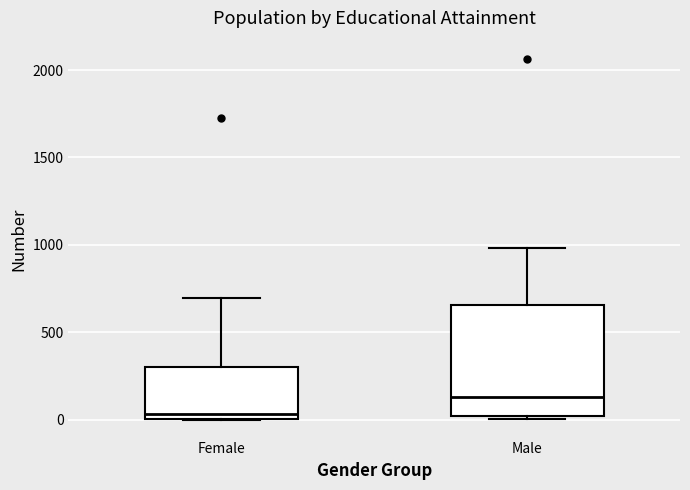

Which box is the tallest, from its lower edge to its upper edge?

Male